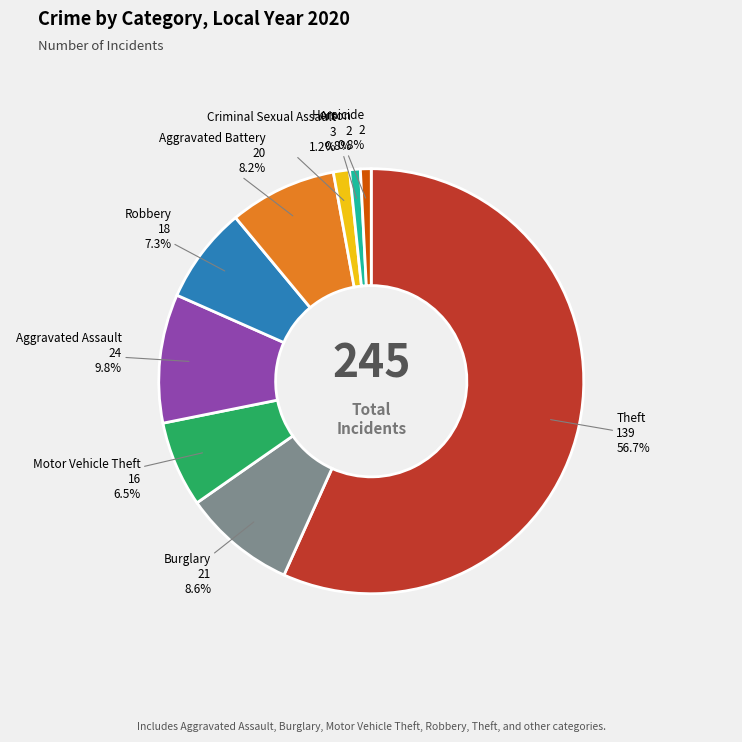

What portion of the pie excludes Arson?

99.2%